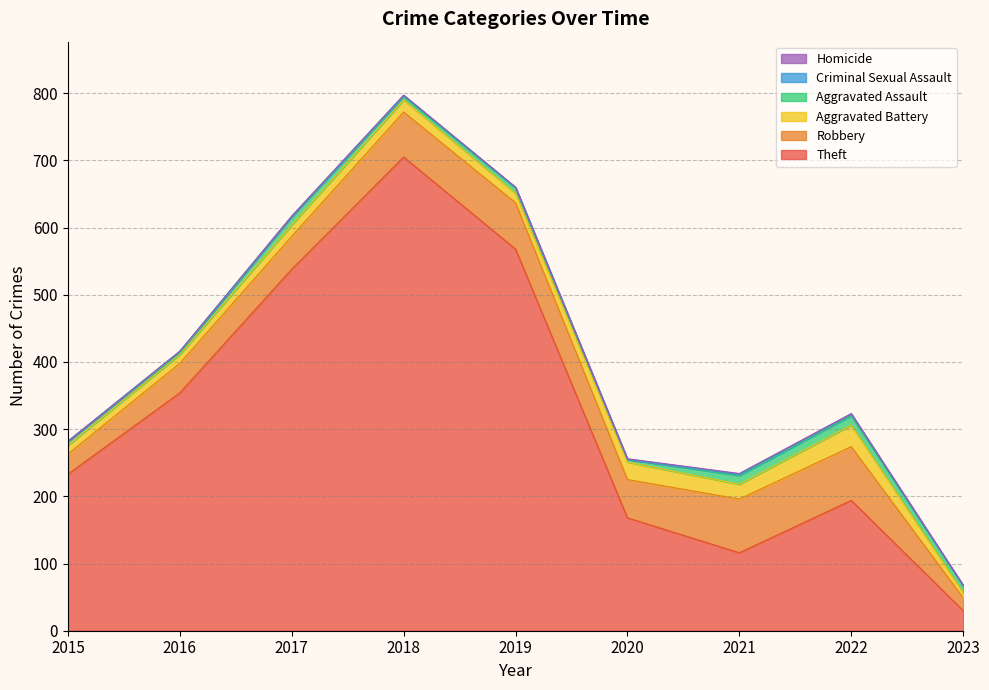

Which category has the lowest value in the Aggravated Assault series?

2016